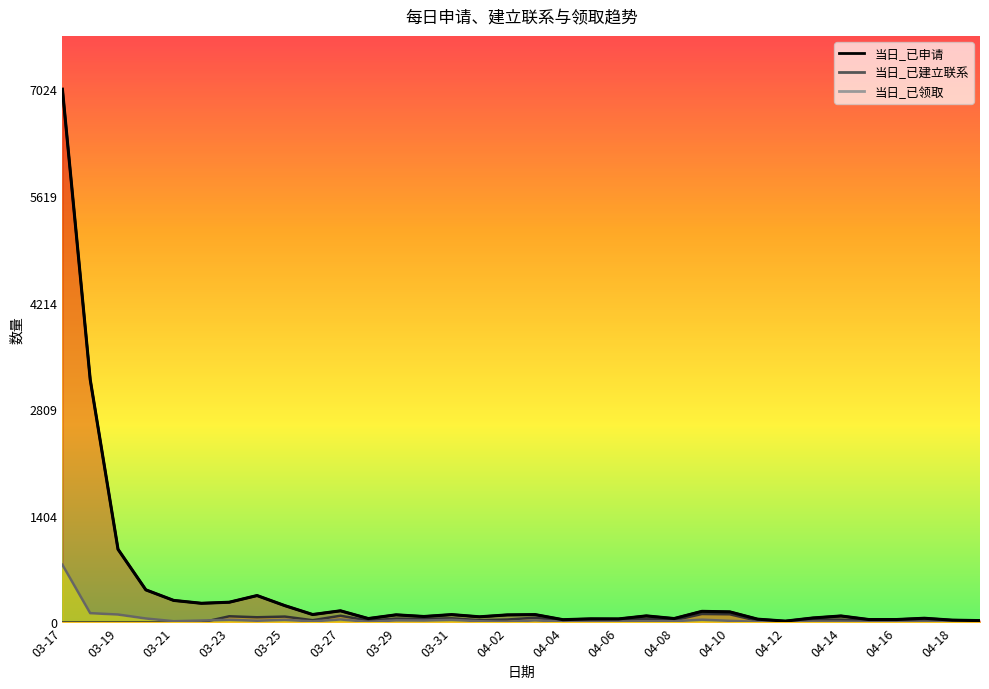

What is the difference between the maximum and minimum values?

7006